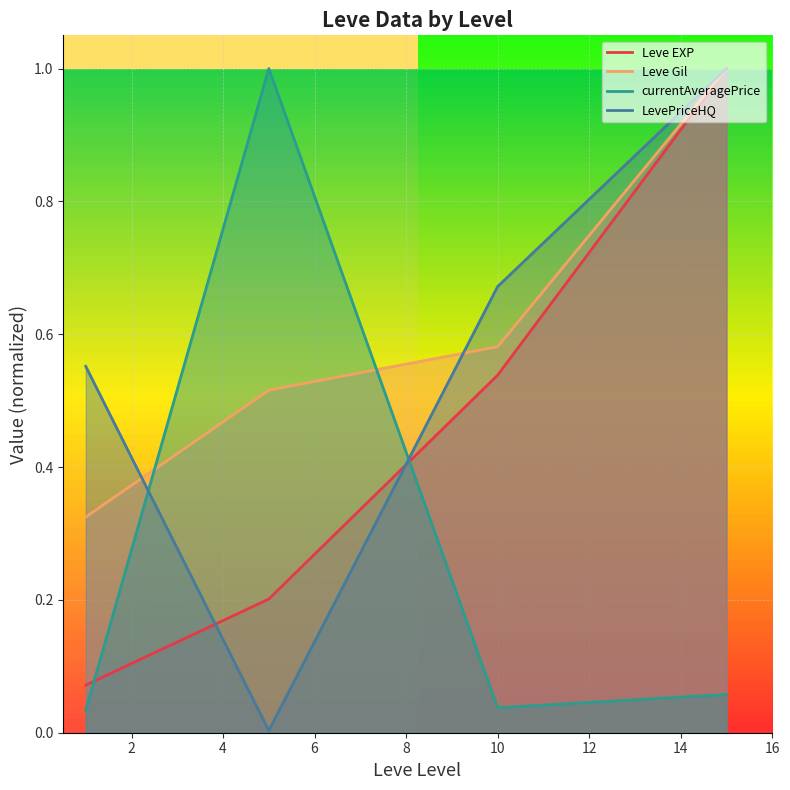

True or false: Leve Gil and LevePriceHQ intersect in this chart.

True